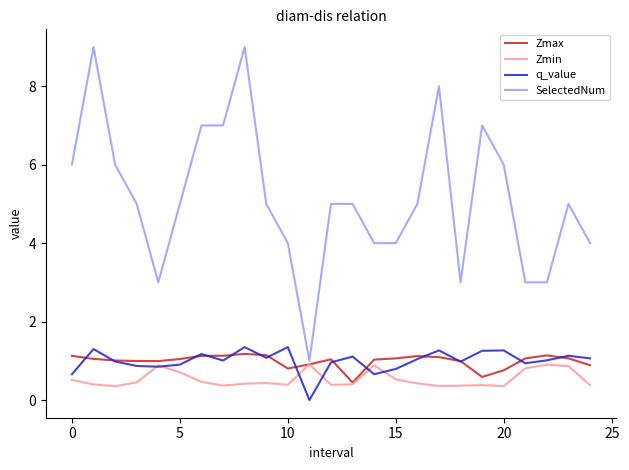

True or false: SelectedNum and q_value intersect in this chart.

False